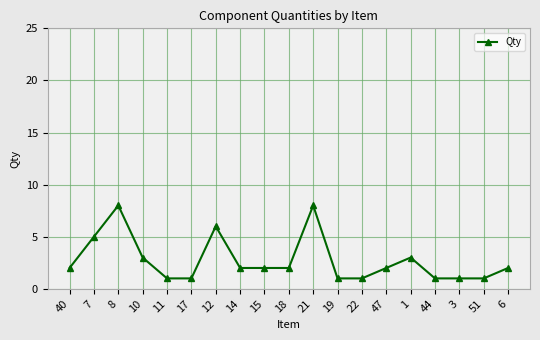

What is the sum of all values?

52